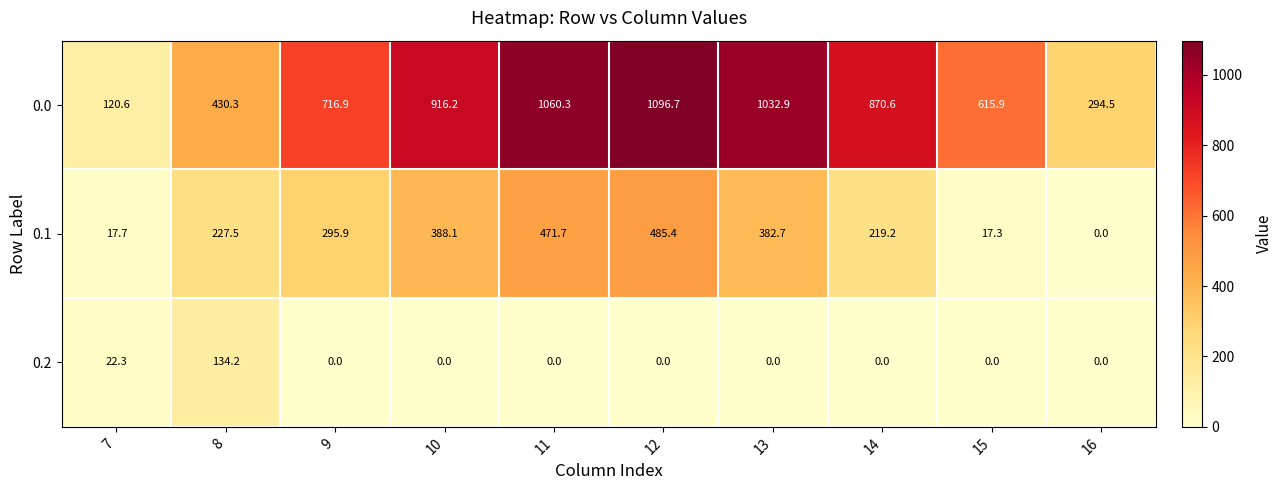

At which category does the chart reach its peak across all series?

12